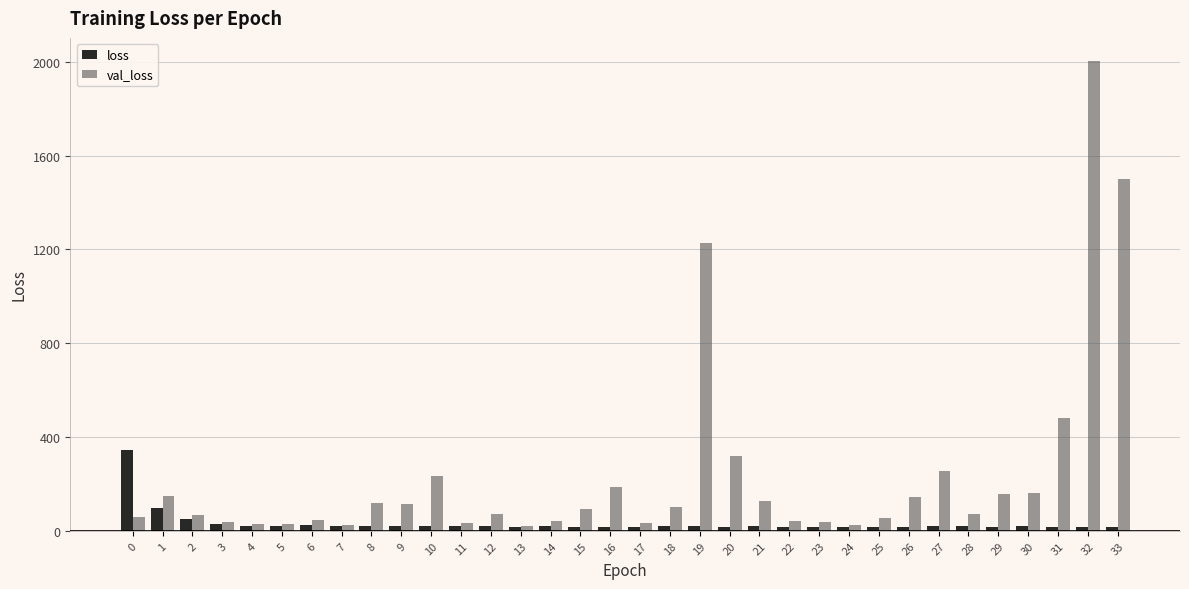

What is the highest value of the loss series?

343.1